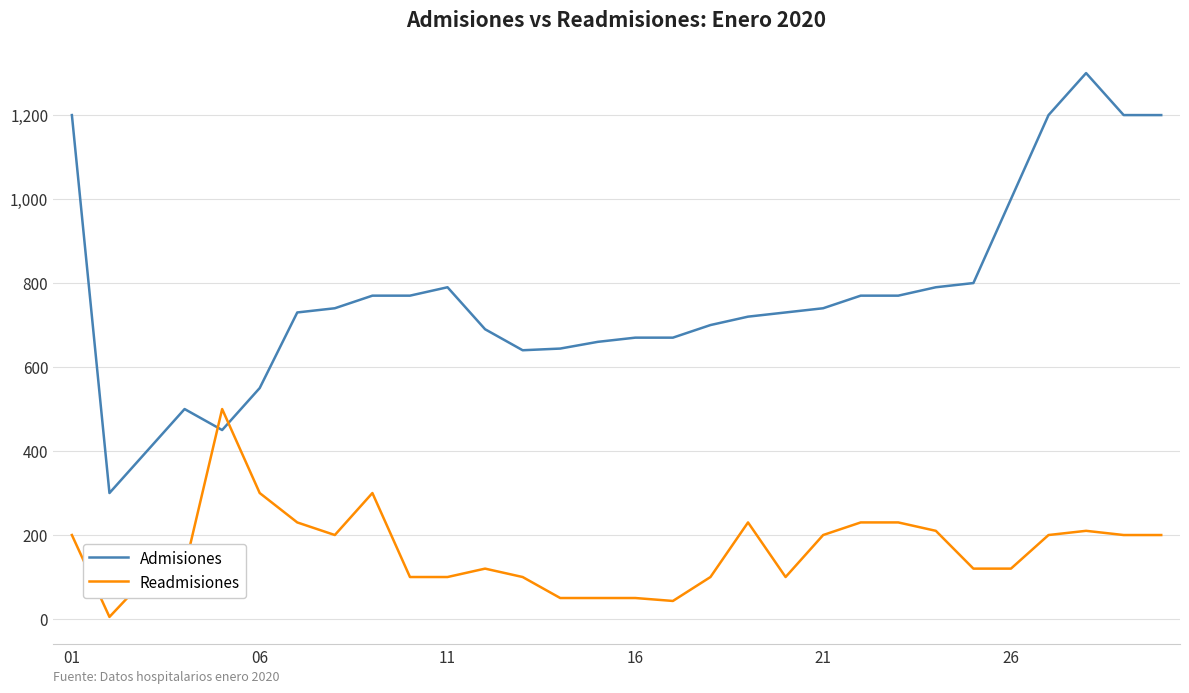

What is the maximum value shown in the chart?

1300